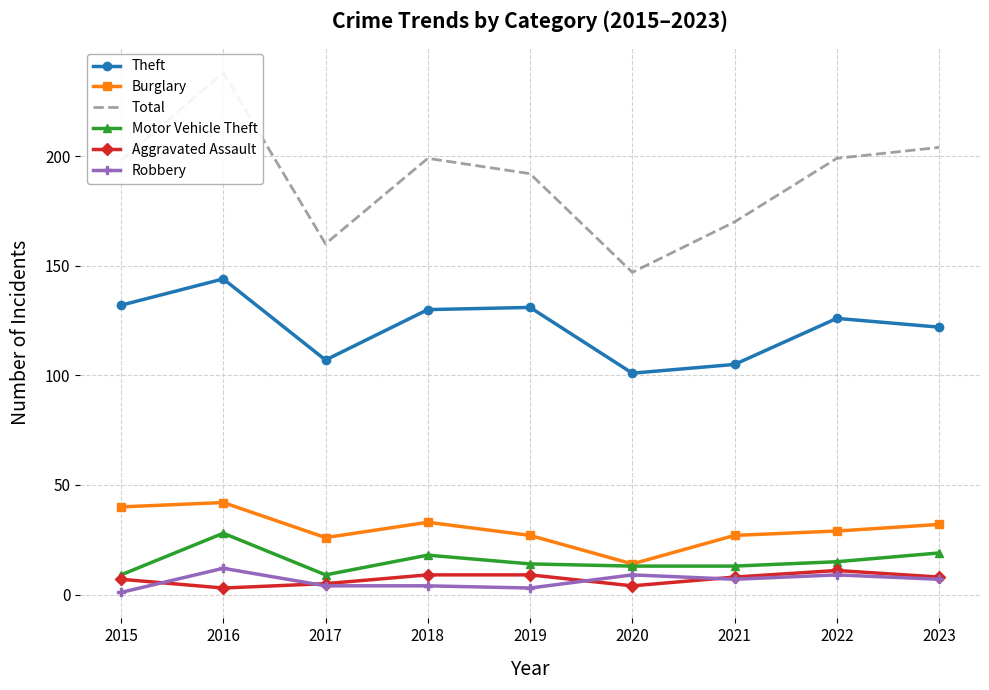

The value of Total at 2021 is 170. True or false?

True